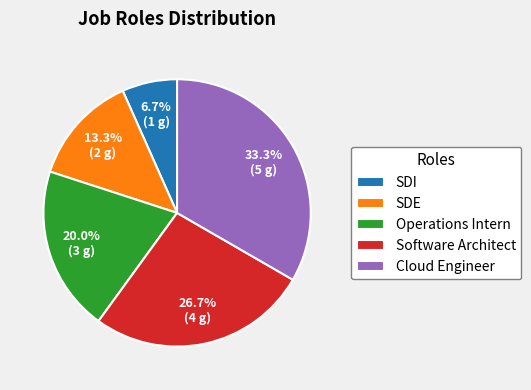

What percentage is the SDE slice, to the nearest percent?

13%